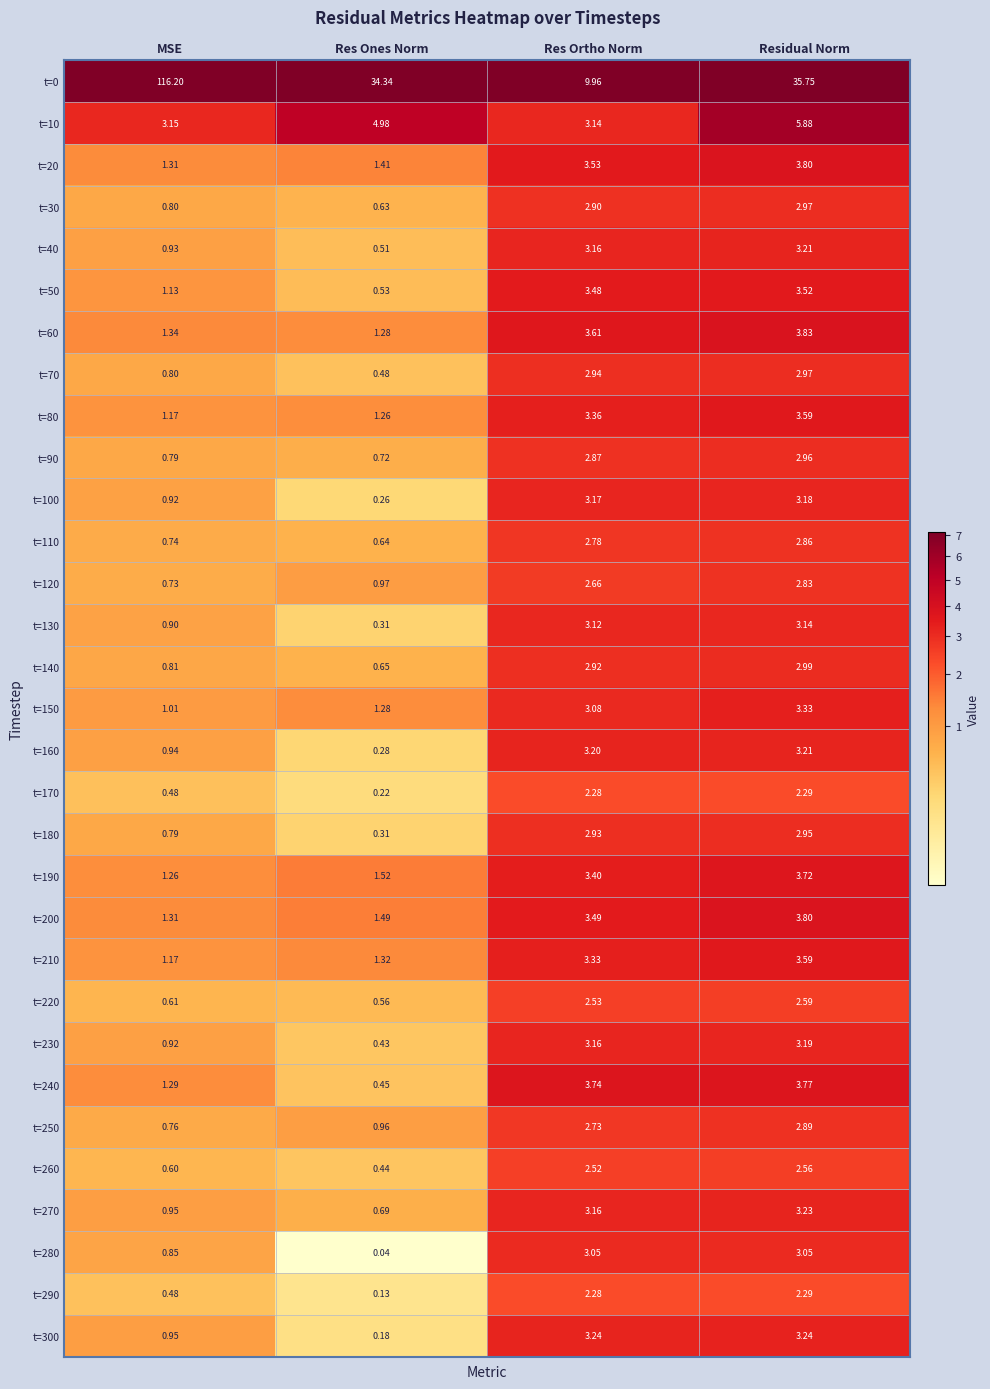

Which label corresponds to the largest value in the chart?

MSE